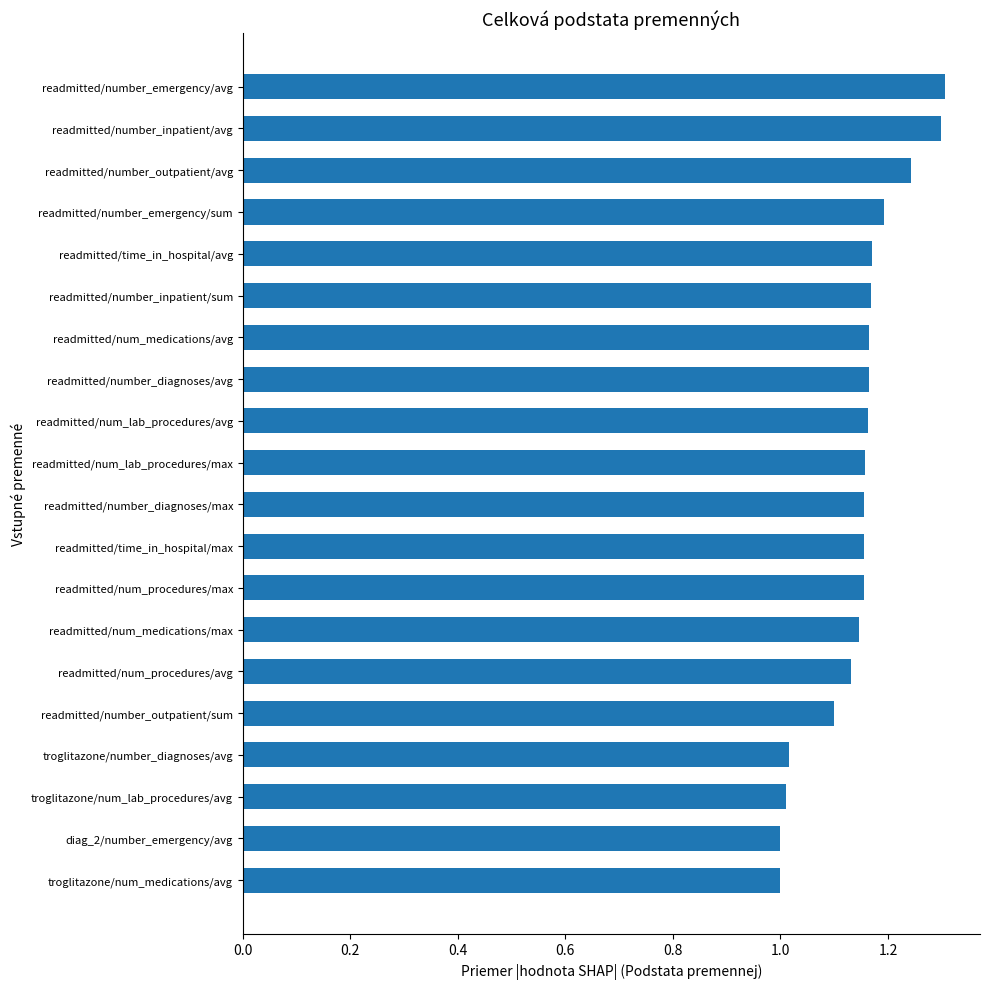

What is the change in value from diag_2/number_emergency/avg to readmitted/time_in_hospital/max?

+0.2